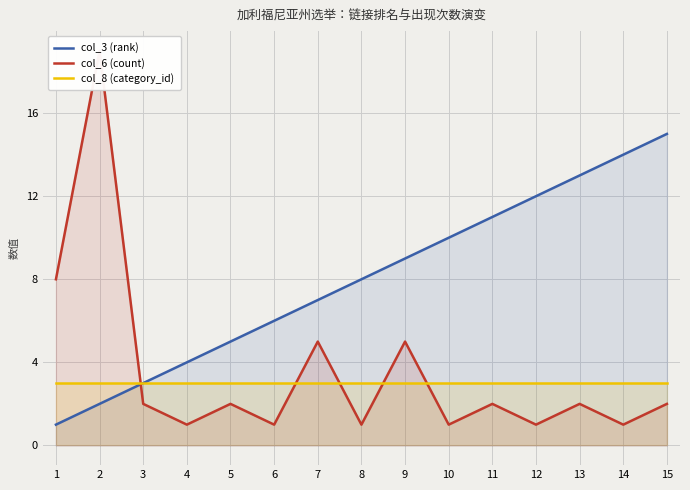

True or false: col_8 (category_id) and col_6 (count) cross at least once.

True